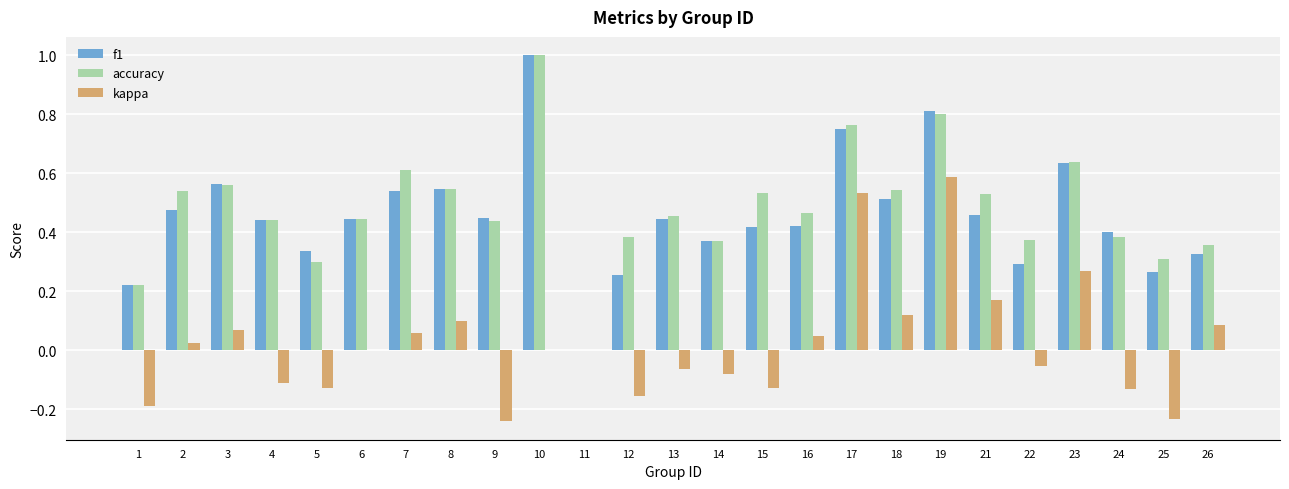

At which category is the sum across all series the highest?

19